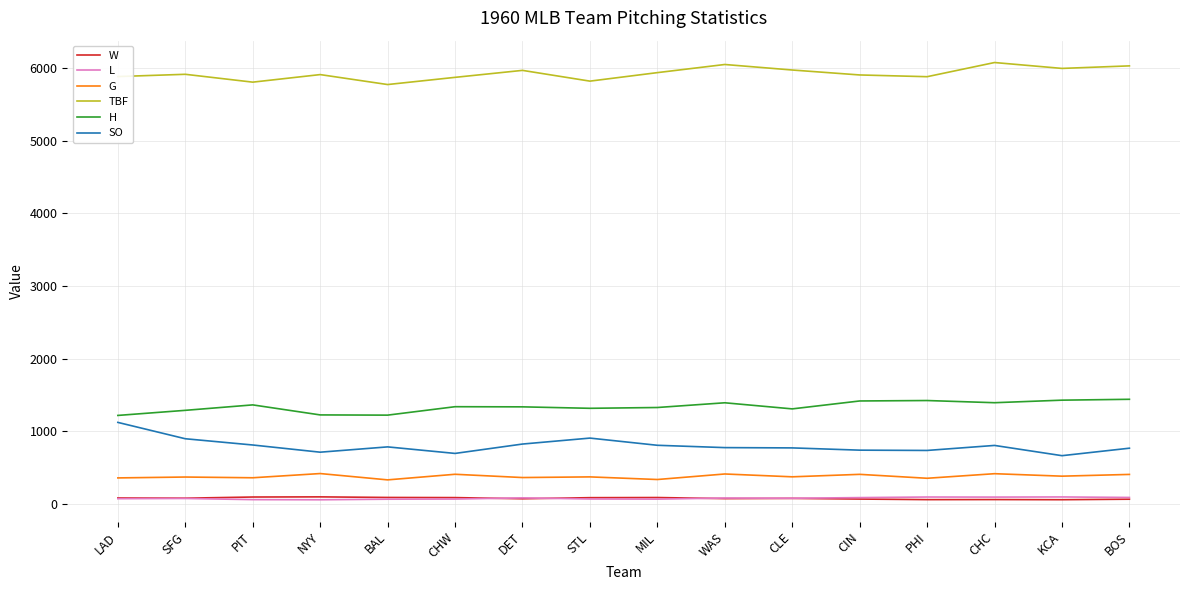

How many distinct data groups are displayed?

6